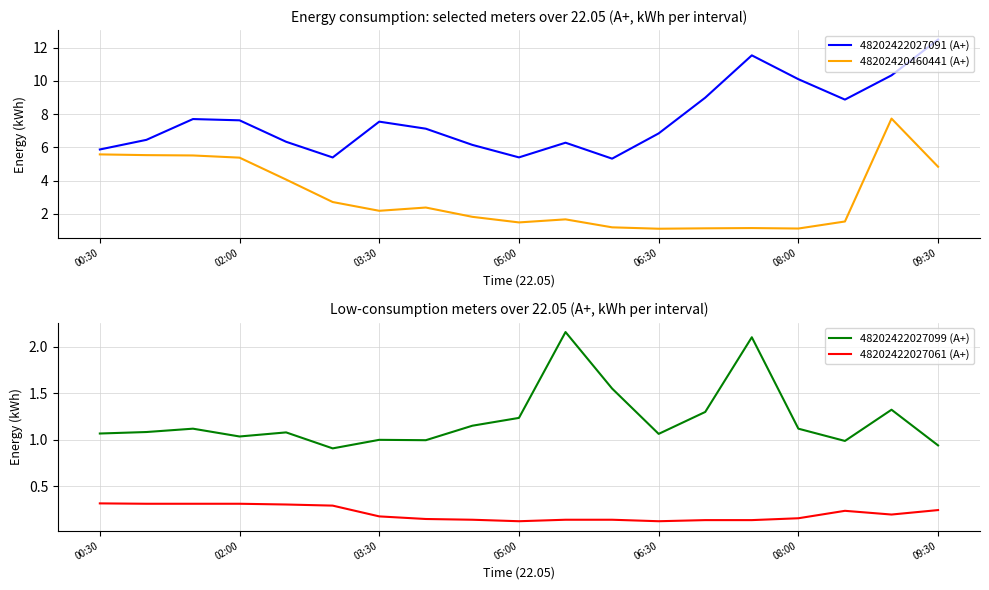

True or false: 48202420460441 (А+) and 48202422027091 (А+) intersect in this chart.

False